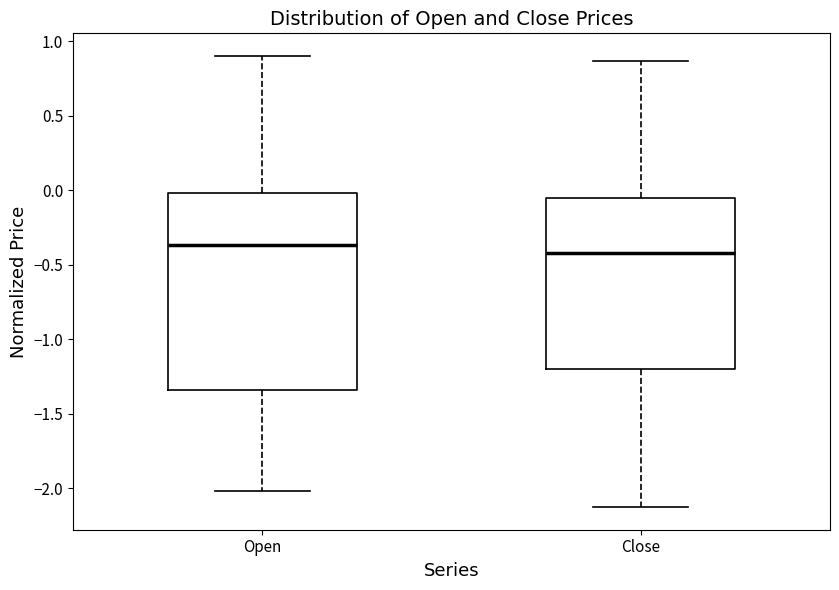

Comparing the boxes themselves (not the whiskers), which one is the tallest?

Open